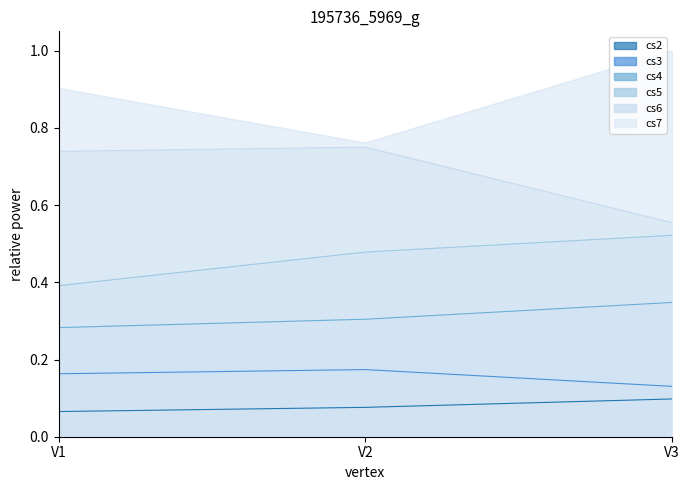

Which label corresponds to the largest value in the chart?

V3